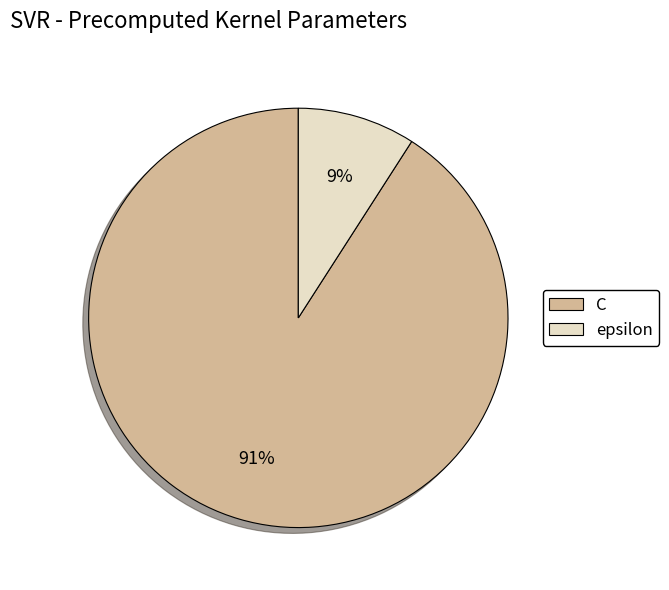

What percentage is the C slice, to the nearest percent?

91%